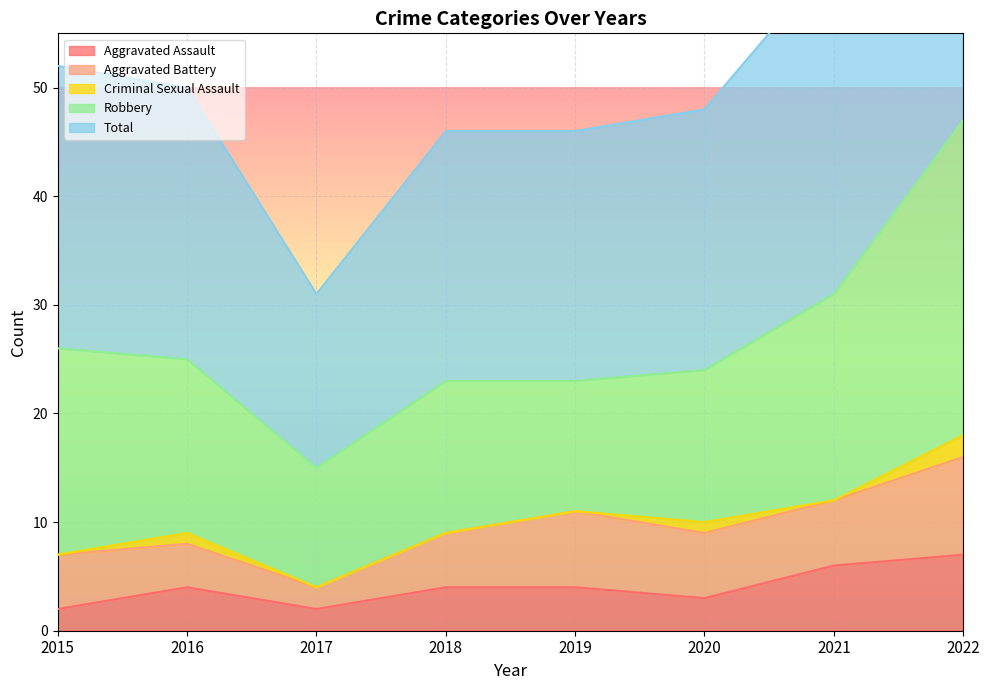

Which series has the widest spread of values?

Total